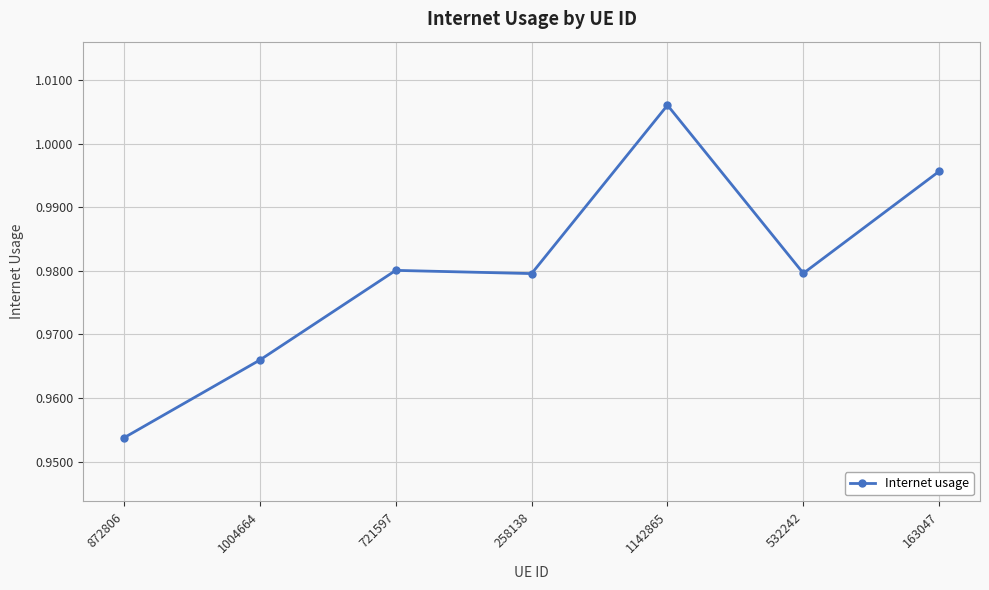

True or false: there are more than 2 points higher than both neighbors.

False